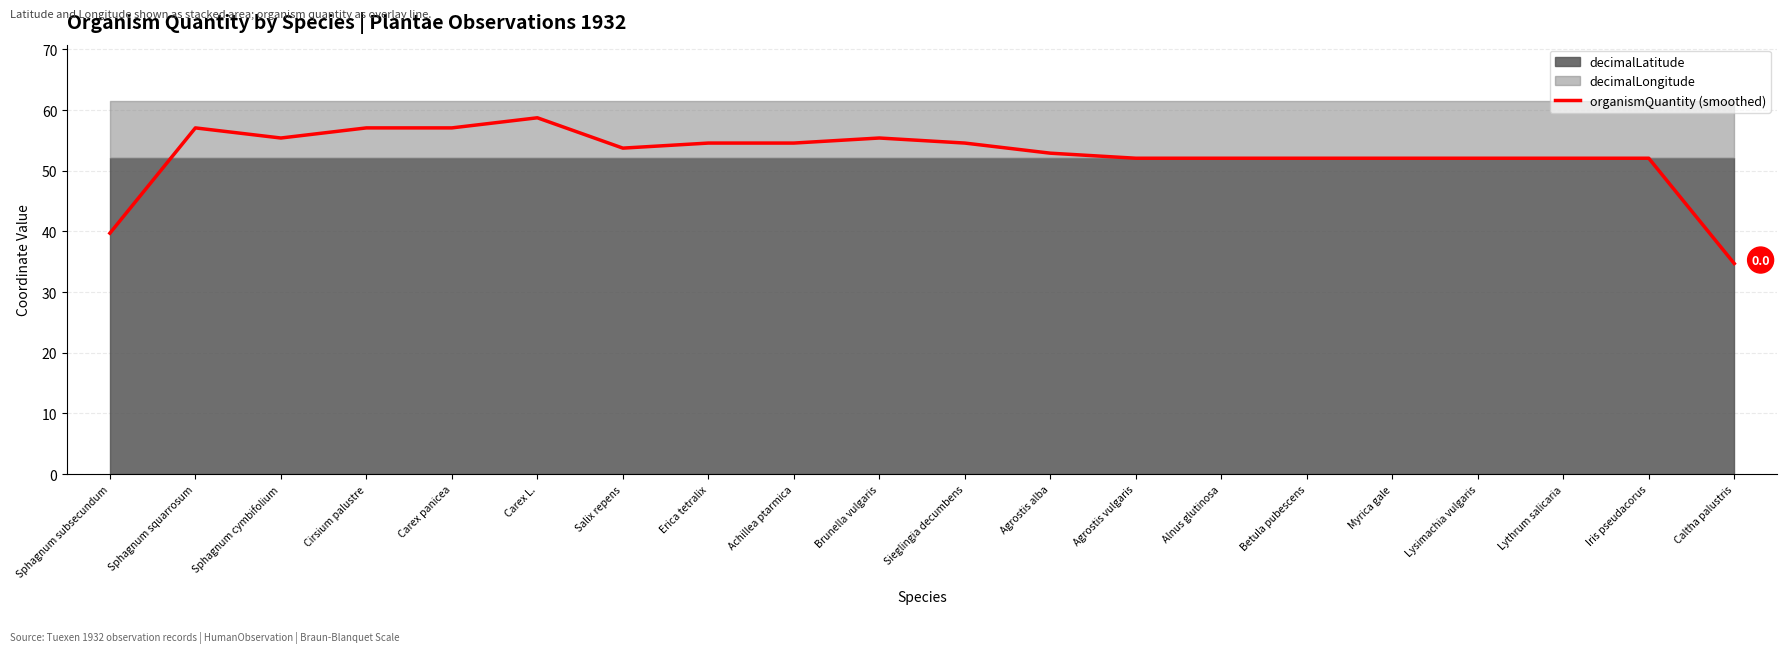

What is the minimum value shown in the chart?

34.7